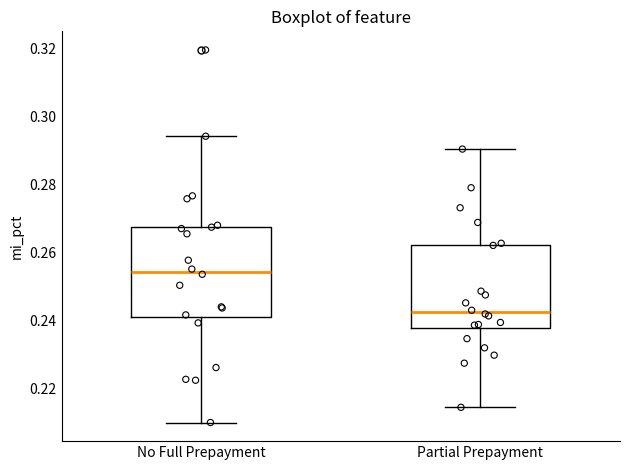

Which box's median line is the highest?

No Full Prepayment